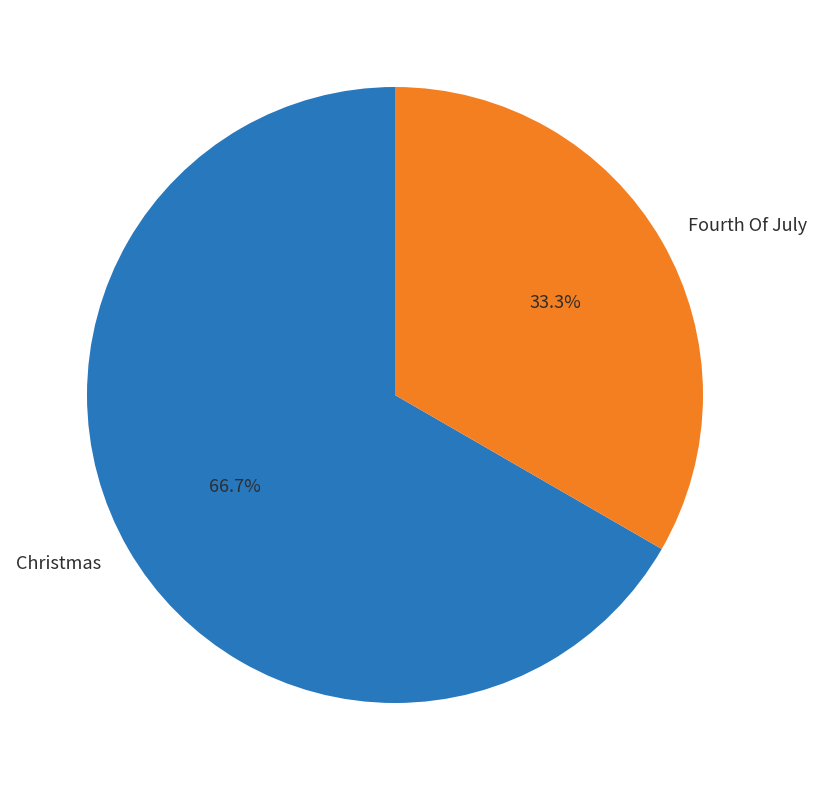

How many slices are in this pie chart?

2